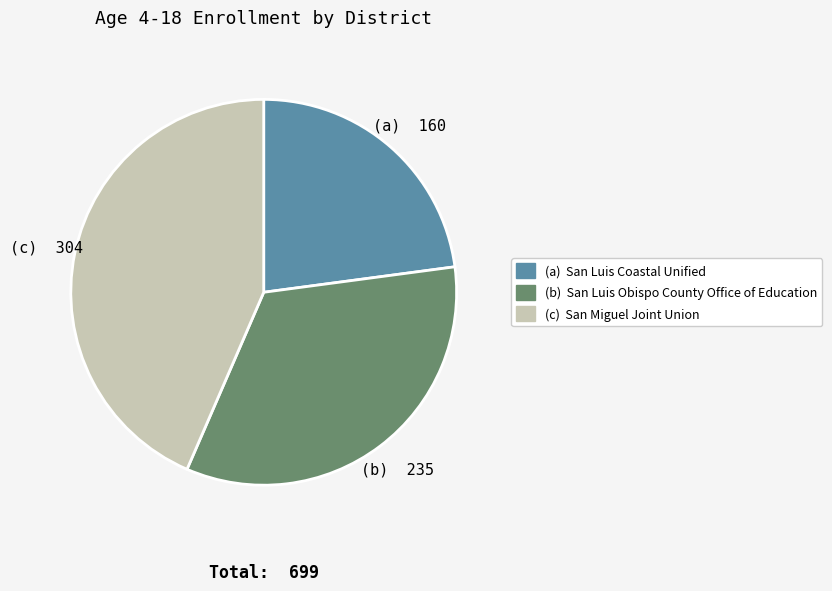

Does any single category account for the majority?

No